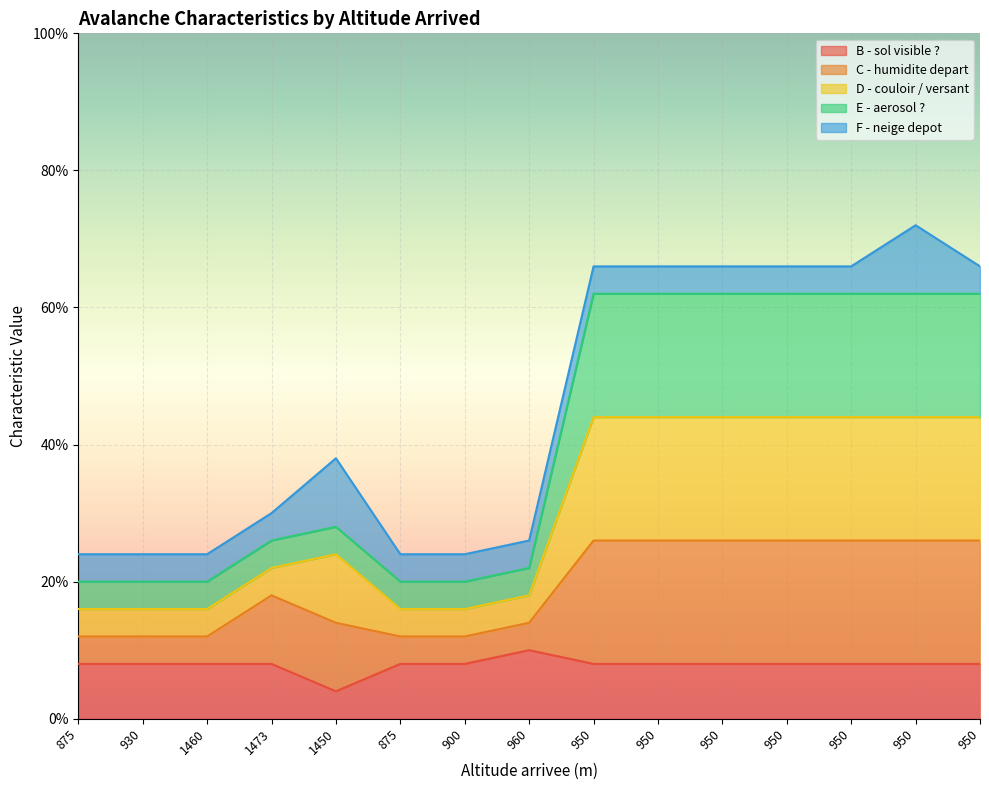

True or false: D - couloir / versant has more than 2 interior local peaks.

False